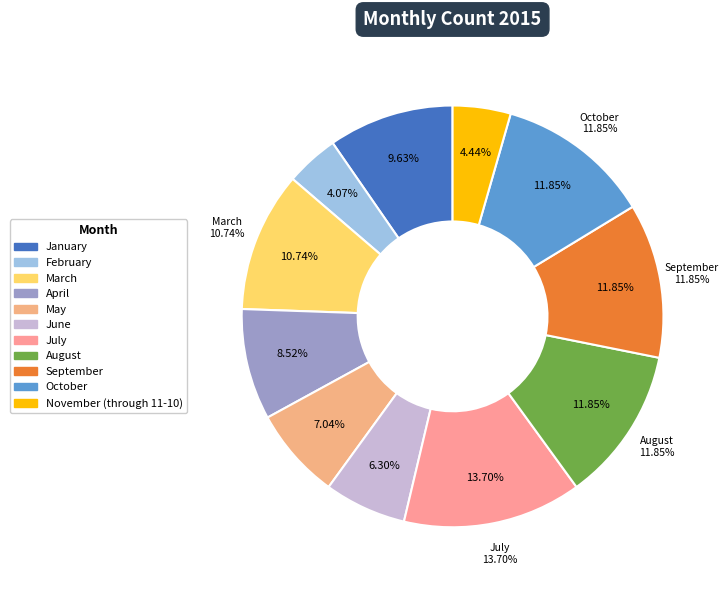

To the nearest percent, what is the difference between the largest and smallest slice percentages?

10%